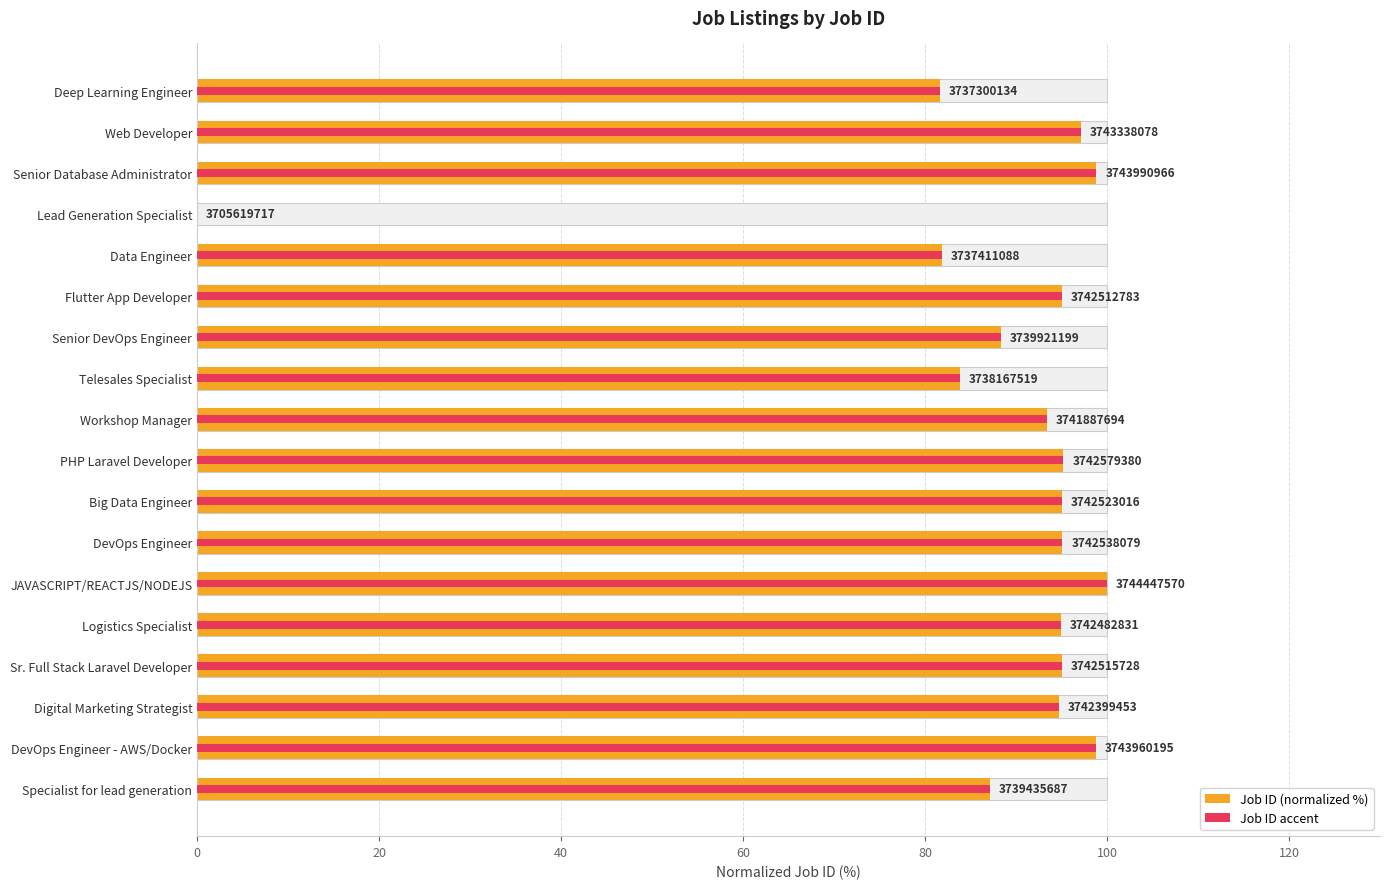

How many data points in Job ID (normalized %) are less than 95?

9